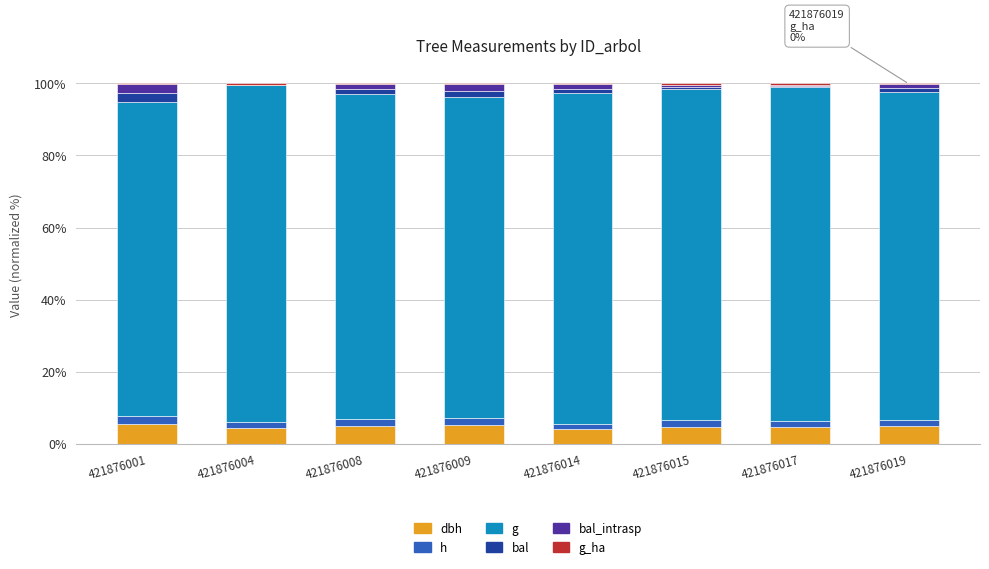

Are the bars grouped side by side (vs. stacked)?

No